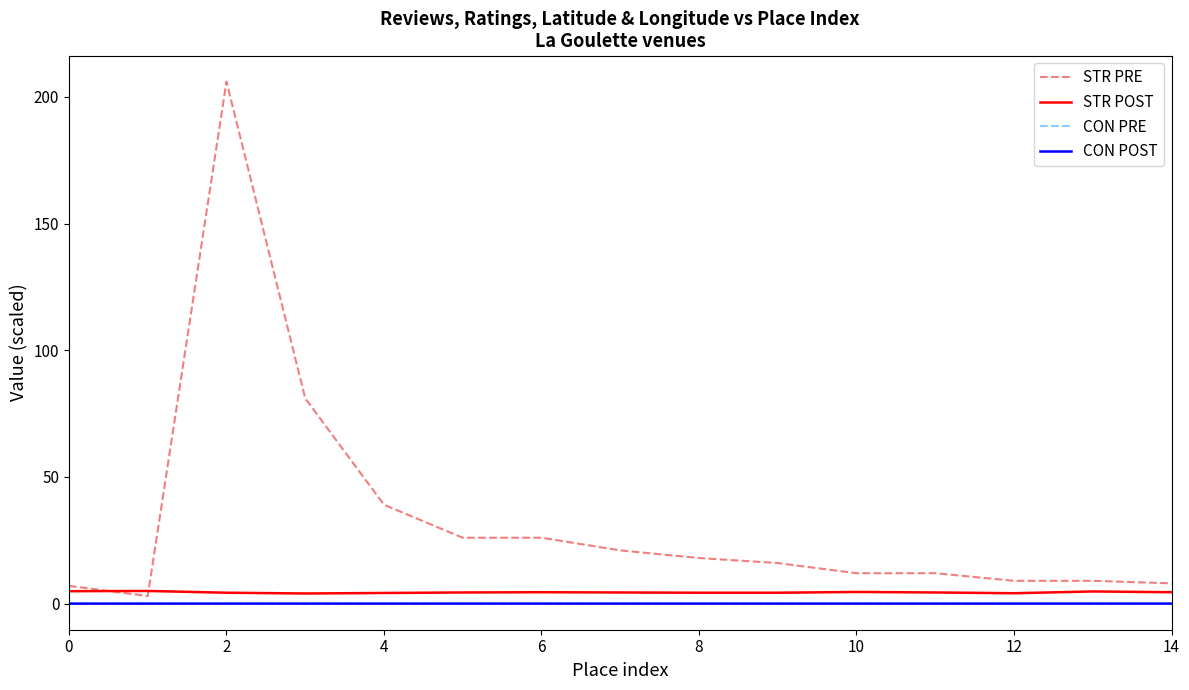

At how many categories does at least one series exceed 124?

1